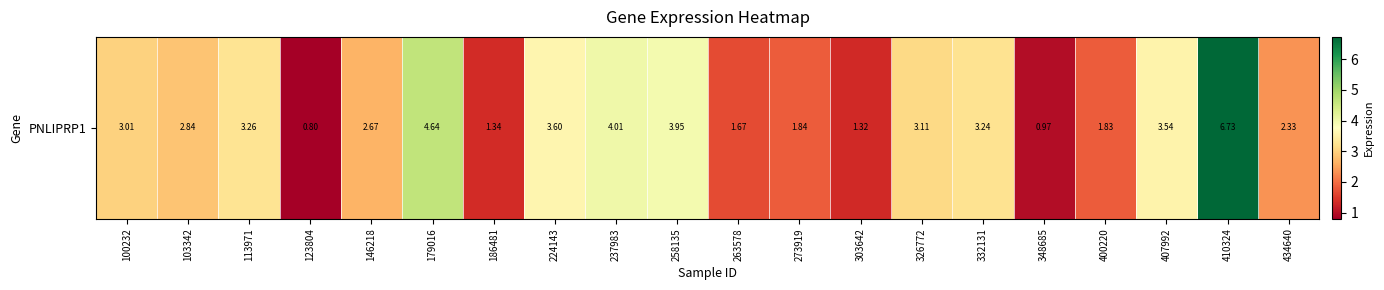

Reading left to right, transcribe all the data shown in this chart.

3.0	2.8	3.3	0.8	2.7	4.6	1.3	3.6	4.0	4.0	1.7	1.8	1.3	3.1	3.2	1.0	1.8	3.5	6.7	2.3